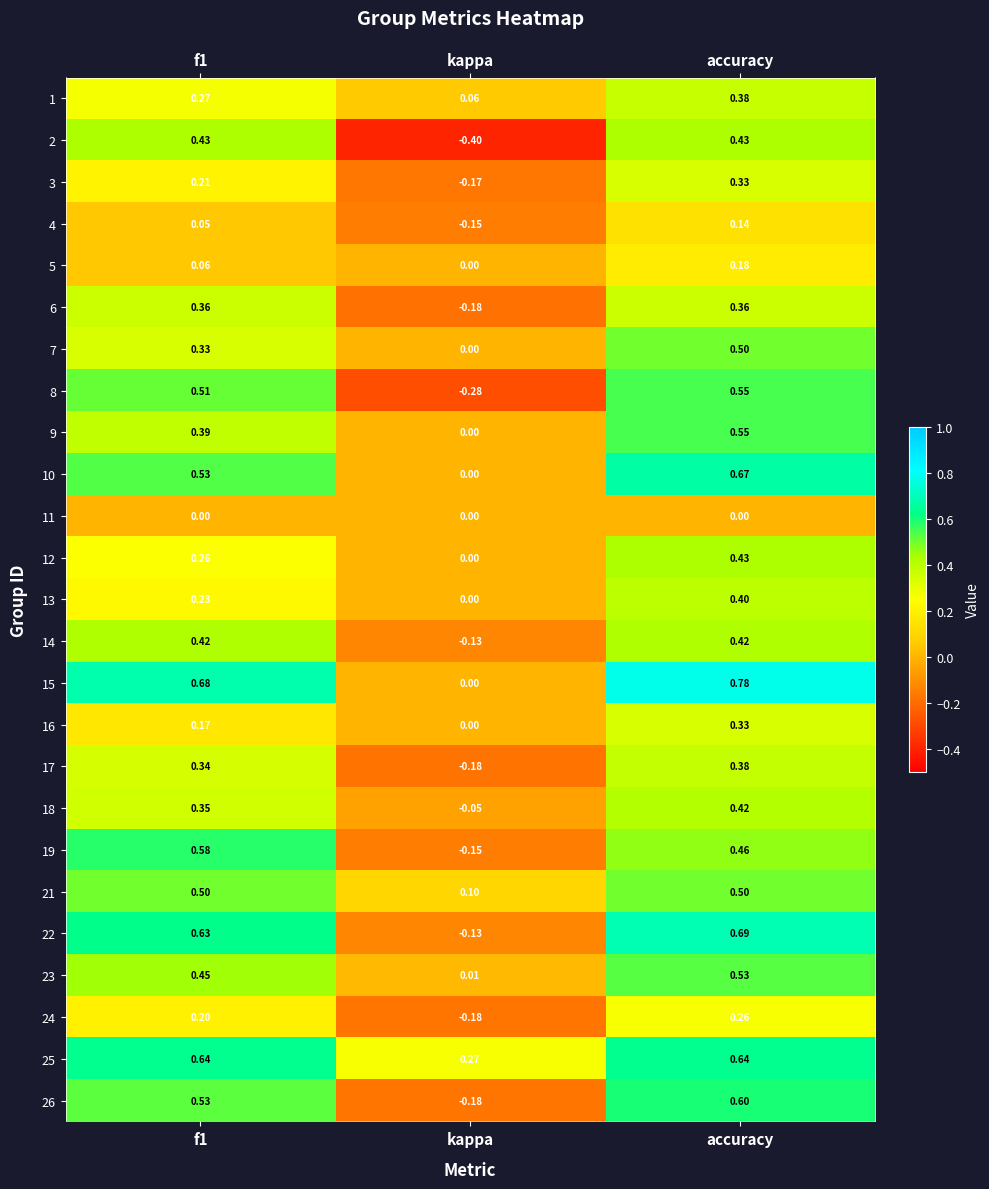

Which label corresponds to the smallest value in the chart?

kappa